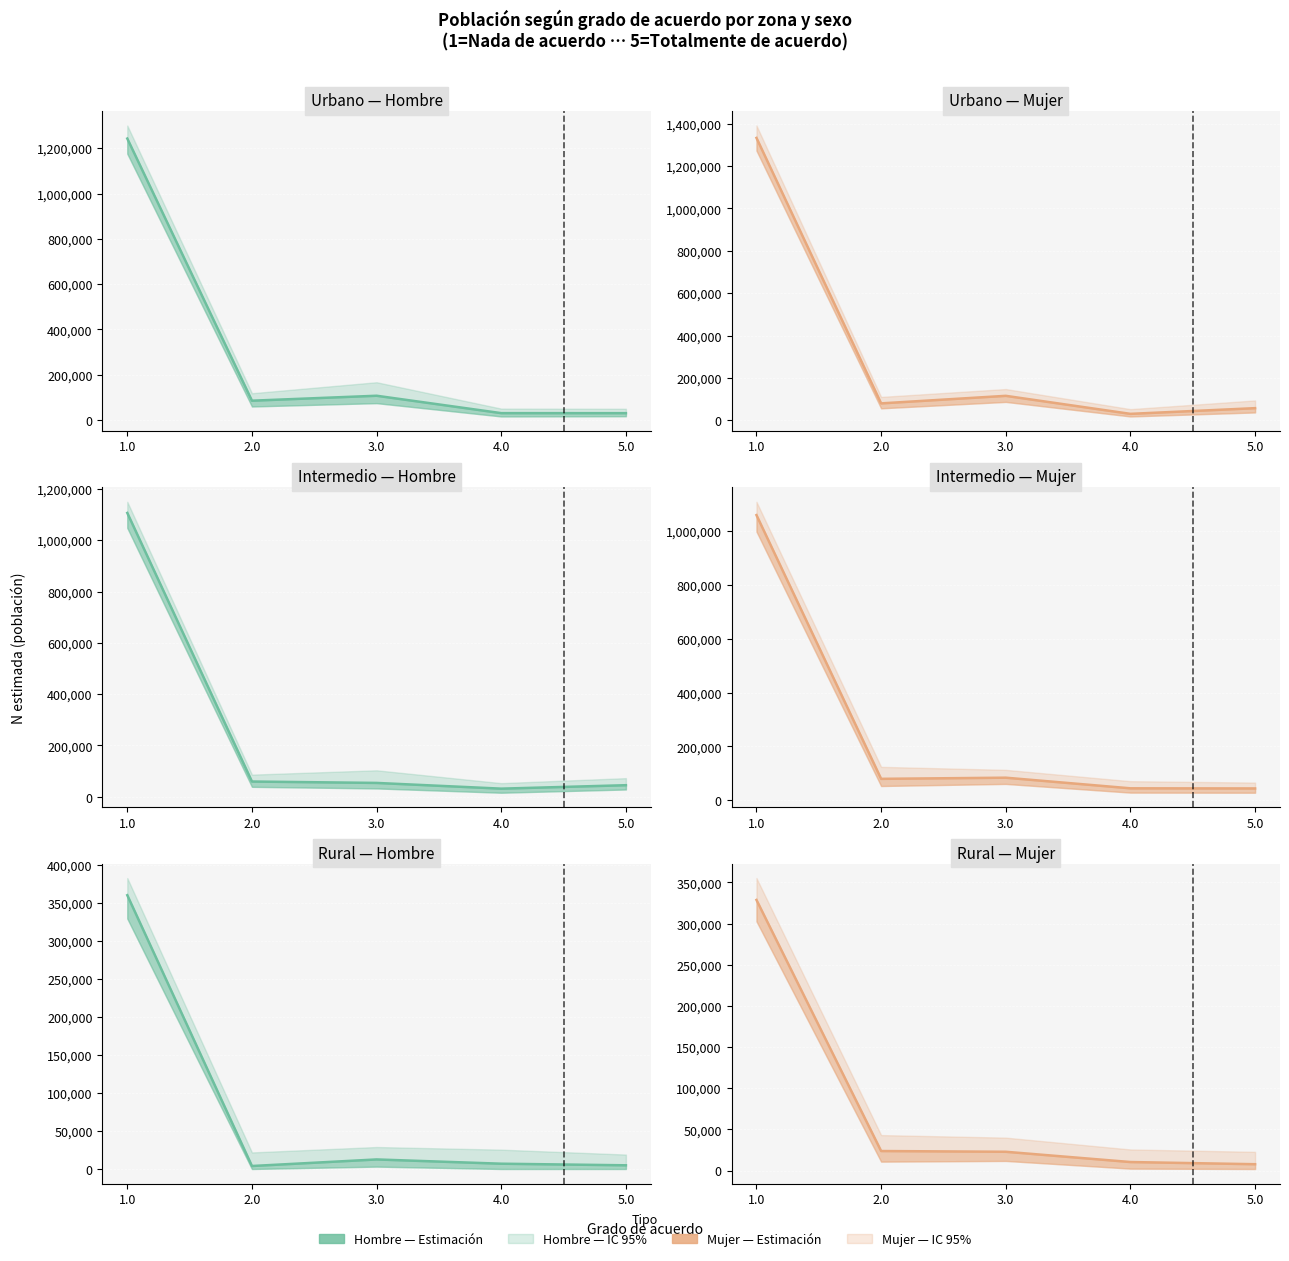

List the series in order of their overall mean, lowest first.

Hombre estimate, Mujer estimate